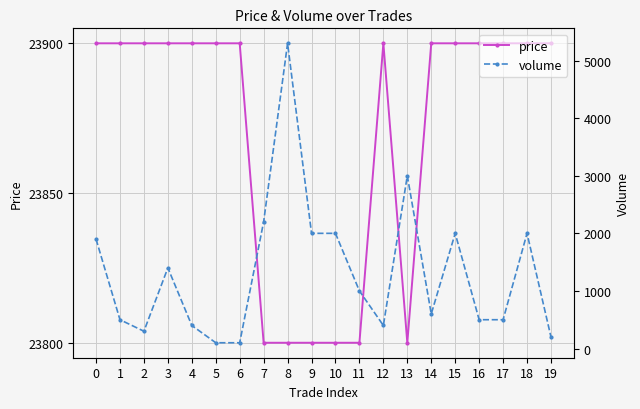

At 10, list the series in order from largest to smallest.

price, volume